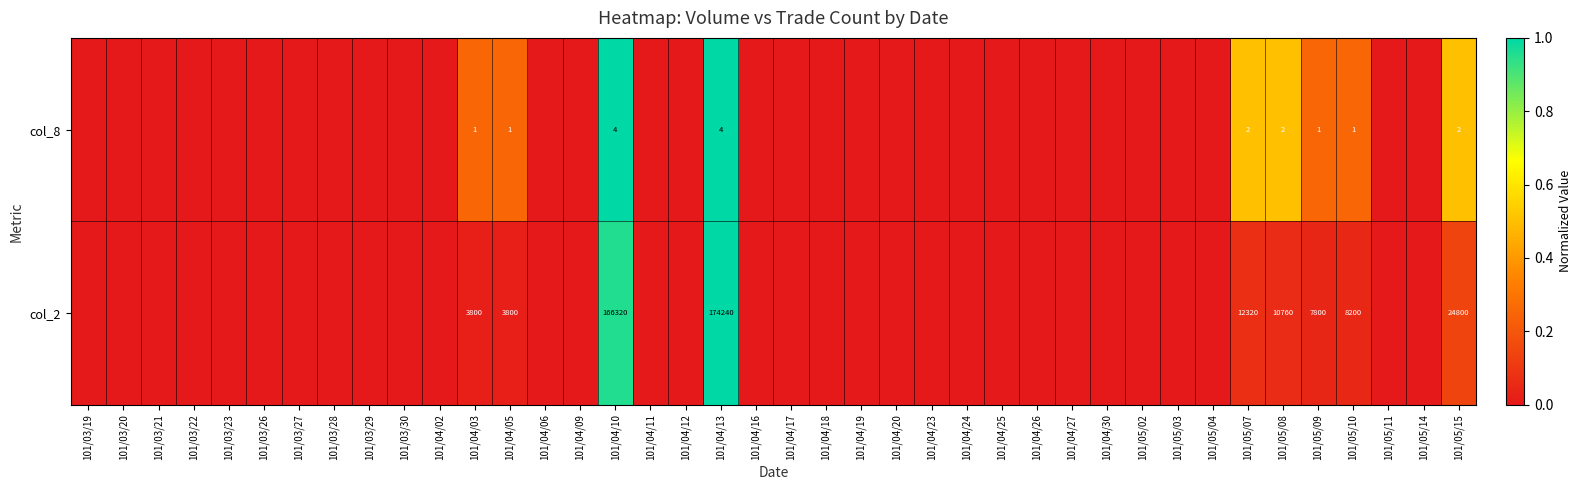

True or false: col_8 has a value of 2 at 101/05/15.

True